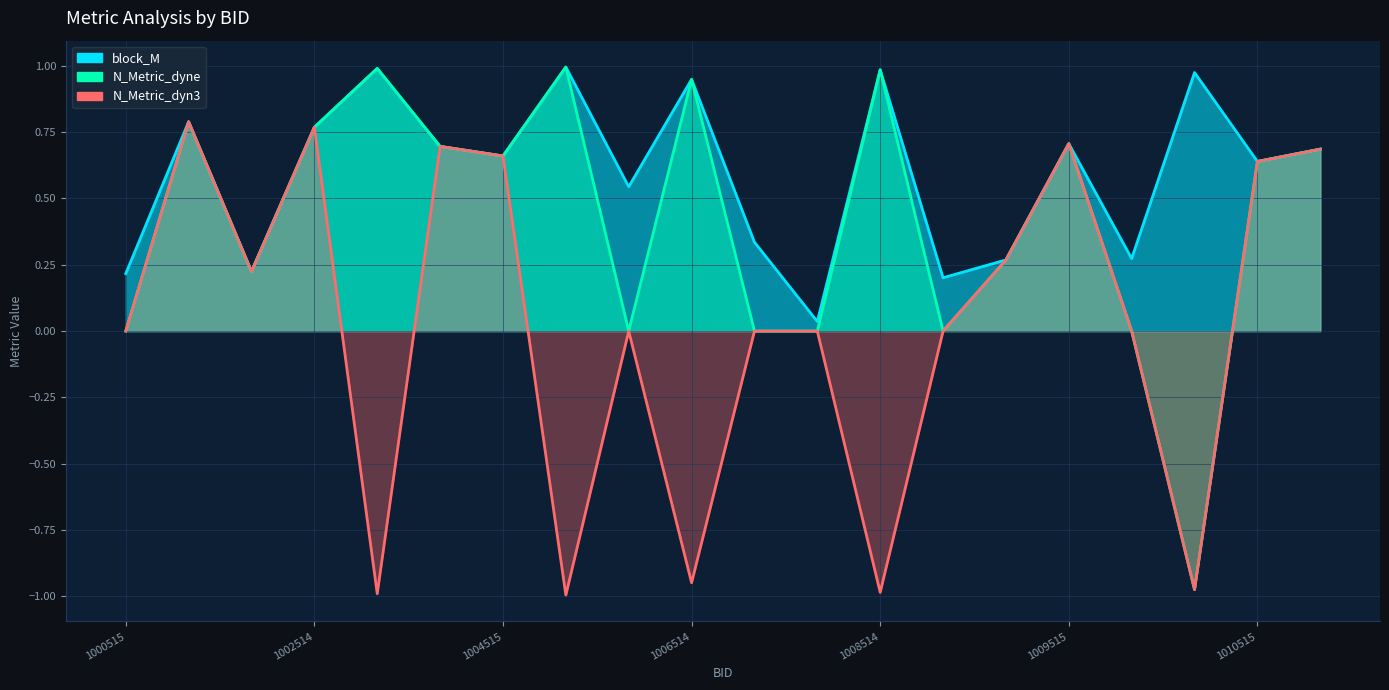

How many categories are shown in the chart?

20